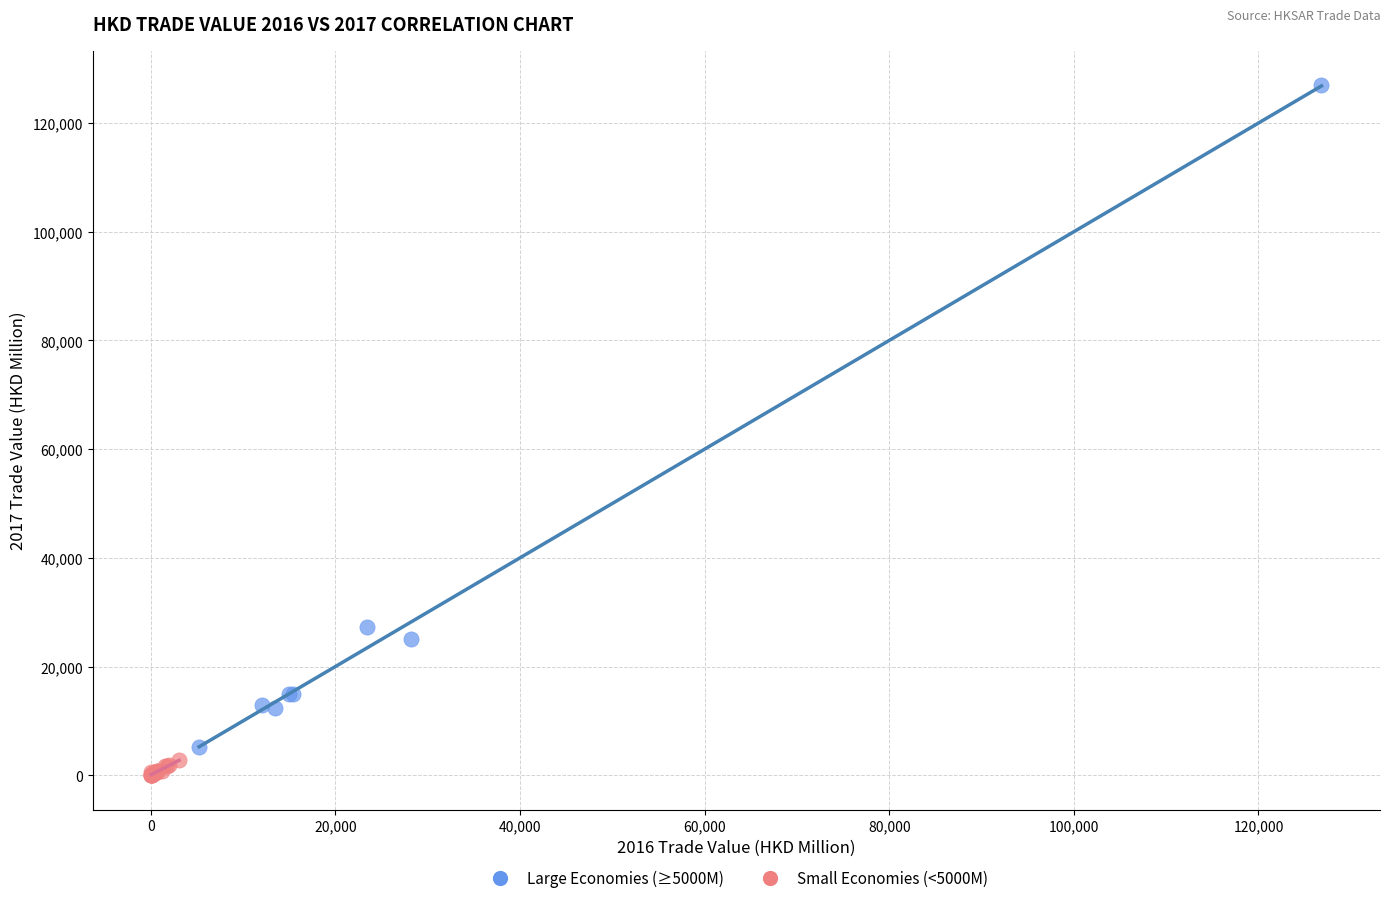

Which series has the widest spread of Y values?

Large Economies (≥5000M)